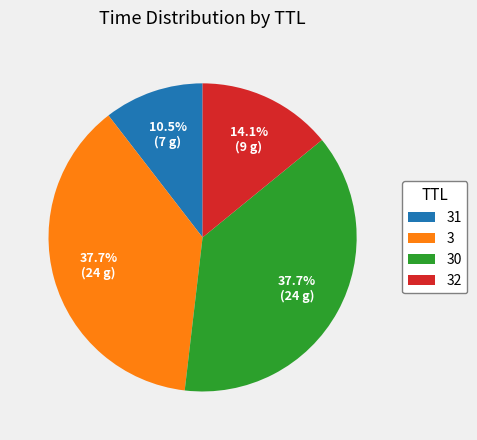

Is the sum of 3 and 32 greater than half?

Yes